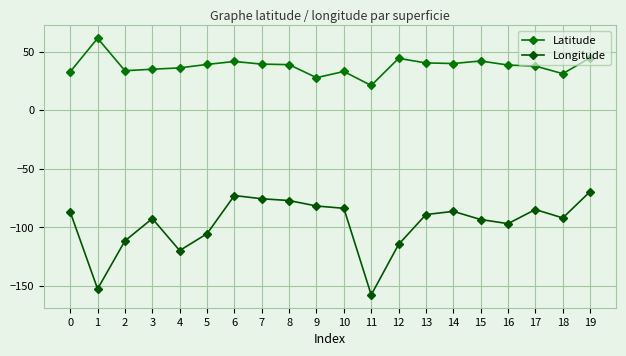

Does the chart have visible grid lines?

Yes